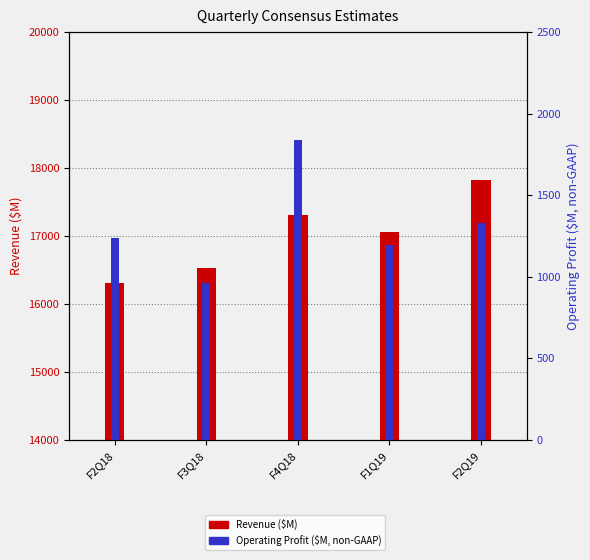

Is the value of Revenue ($M) at F2Q19 greater than the value of Operating Profit ($M, non-GAAP) at F4Q18?

Yes